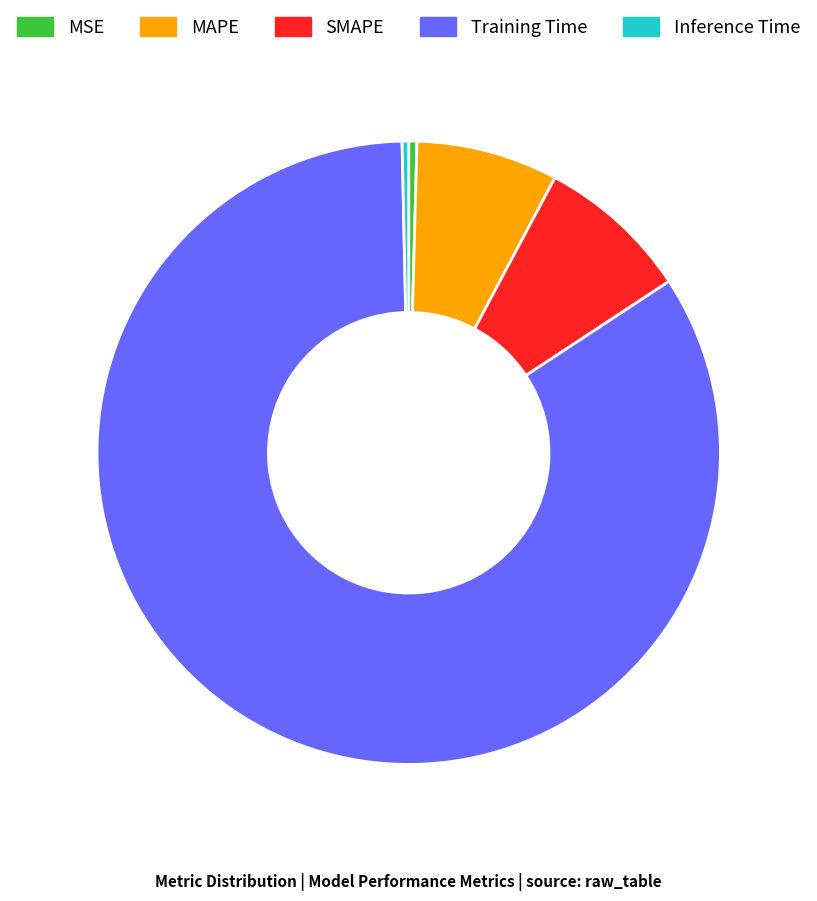

Does any single category account for the majority?

Yes